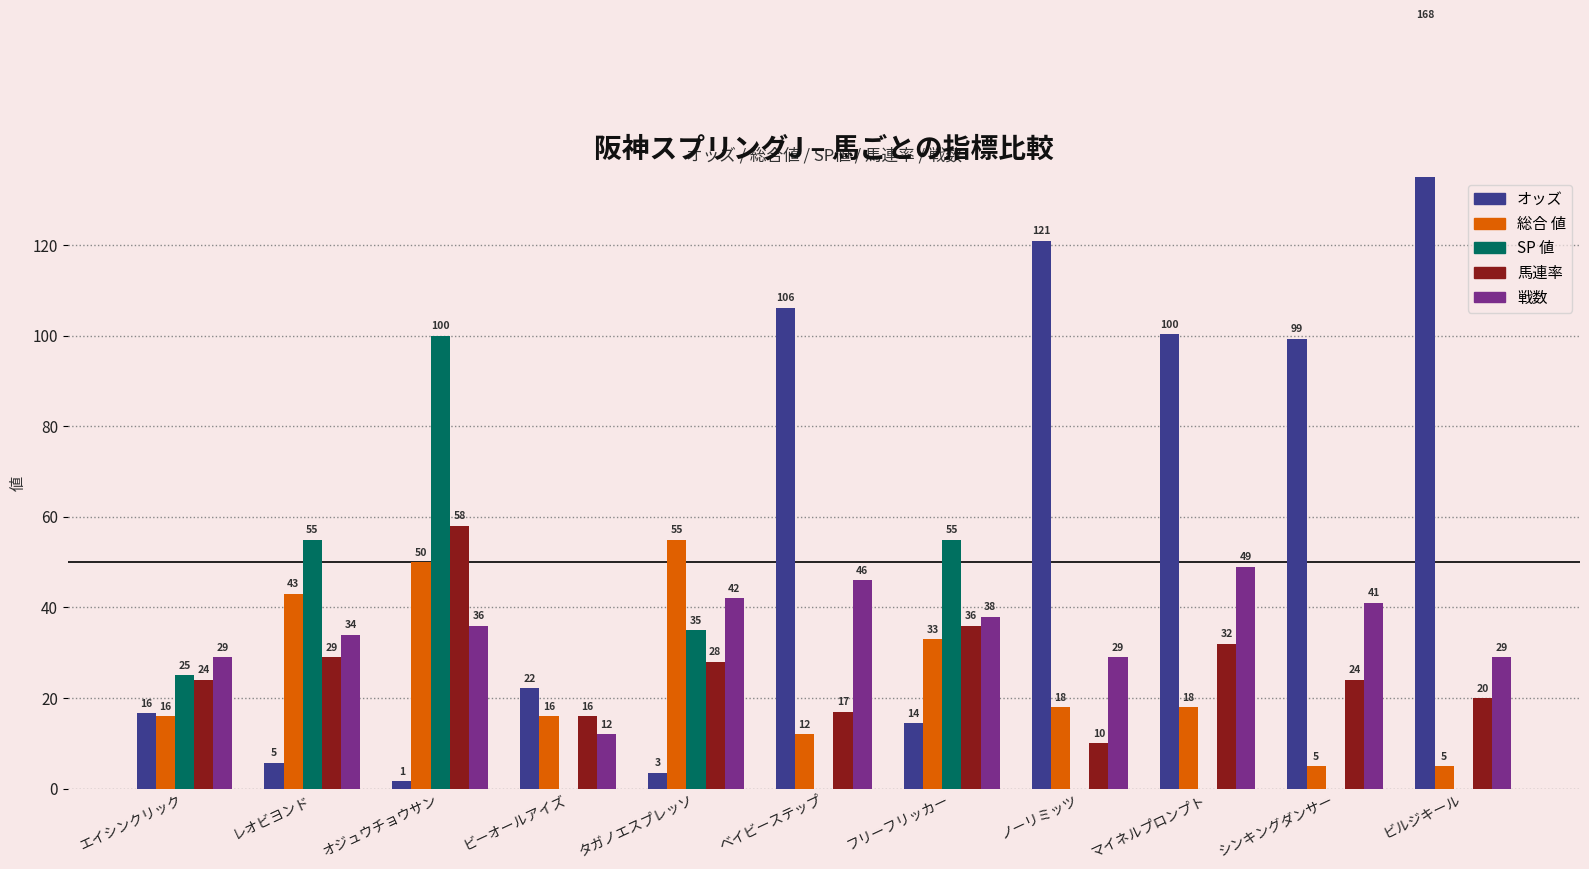

Rank the series by their maximum value, from highest to lowest.

オッズ, SP 値, 馬連率, 総合 値, 戦数